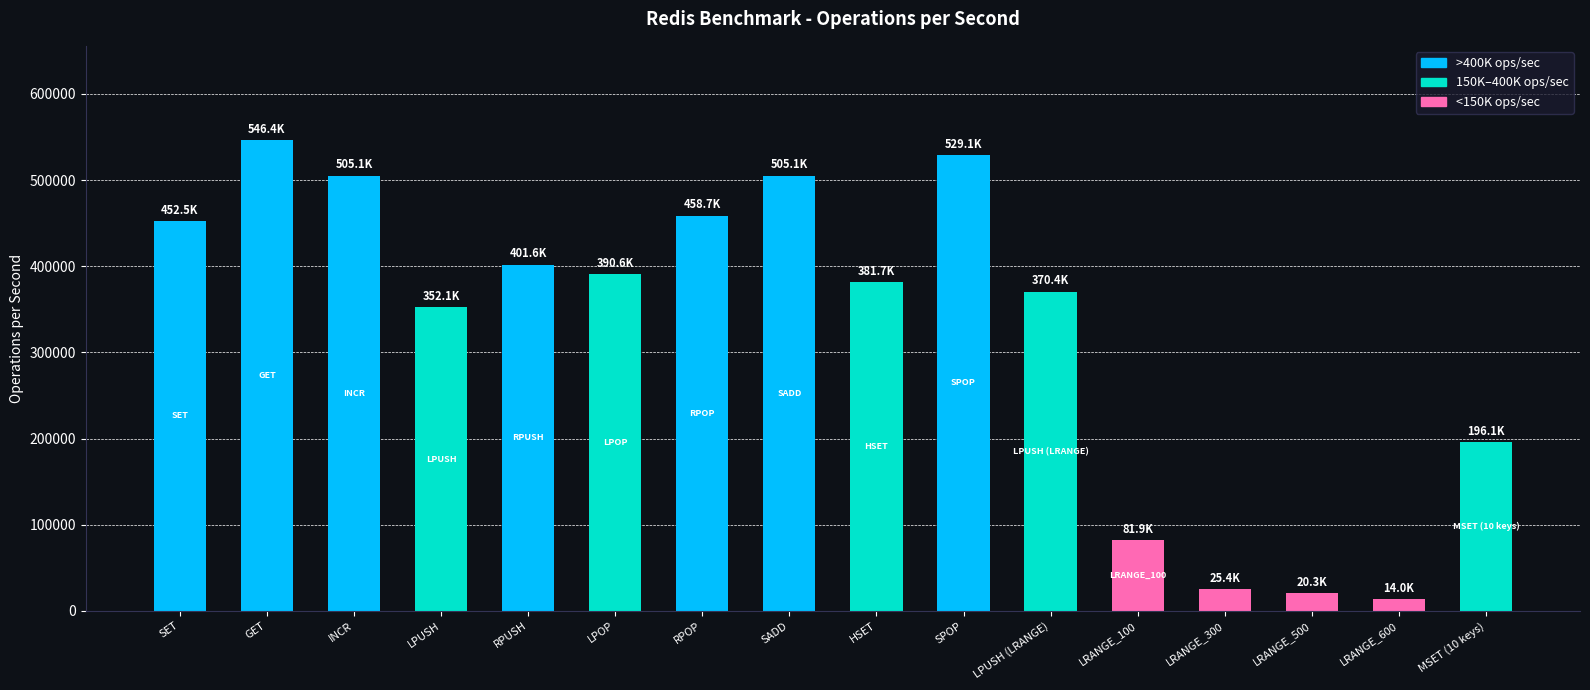

How many data points are less than 390624?

8